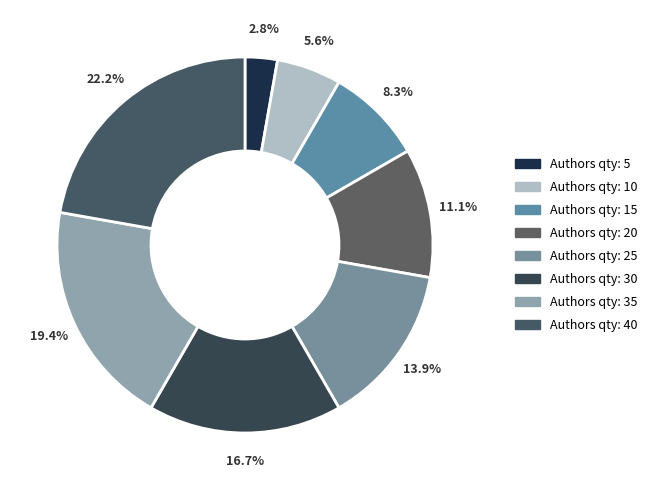

Is there a majority slice in this chart?

No